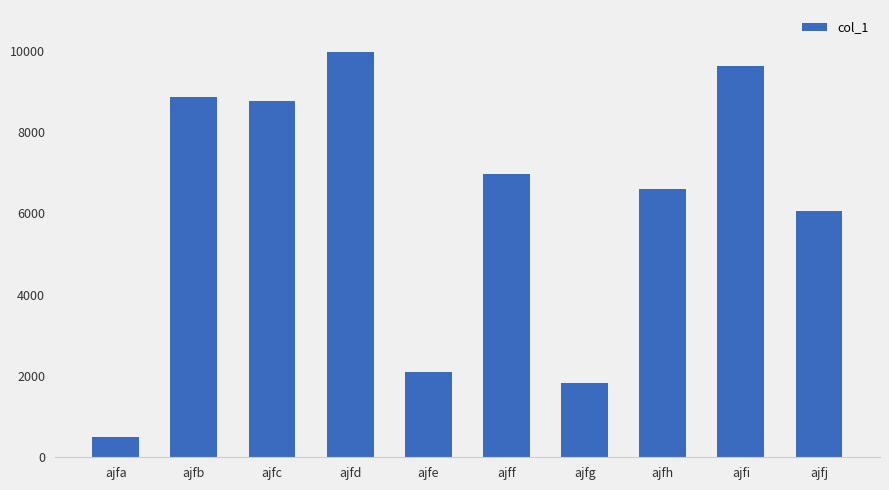

At which category does the chart reach its minimum across all series?

ajfa